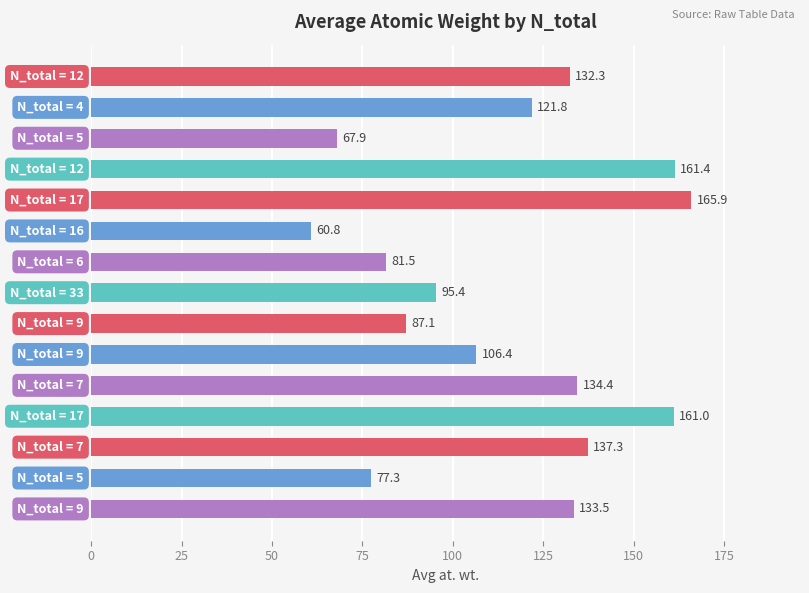

Reading top to bottom, list all the values displayed in this chart.

132.3	121.8	67.9	161.4	165.9	60.8	81.5	95.4	87.1	106.4	134.4	161.0	137.3	77.3	133.5